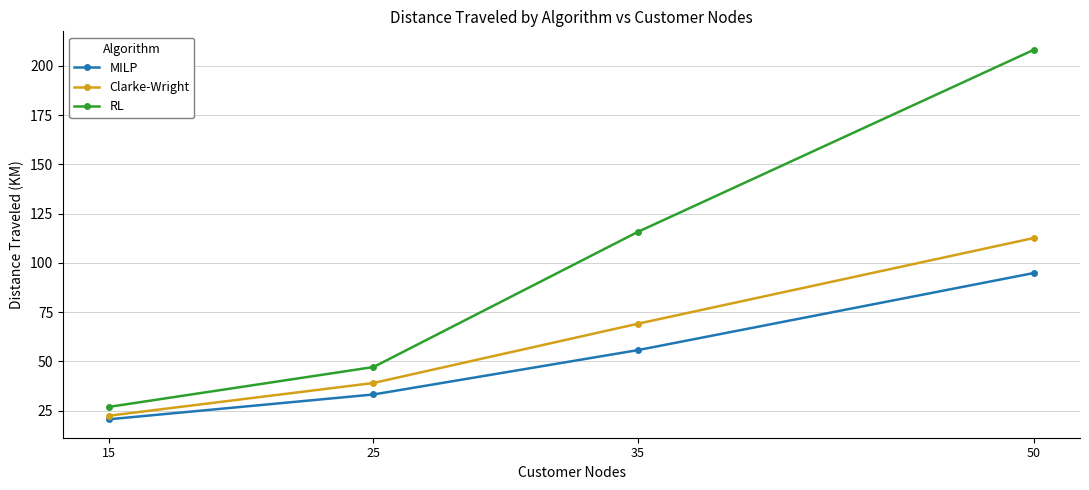

True or false: Clarke-Wright and RL cross at least once.

False